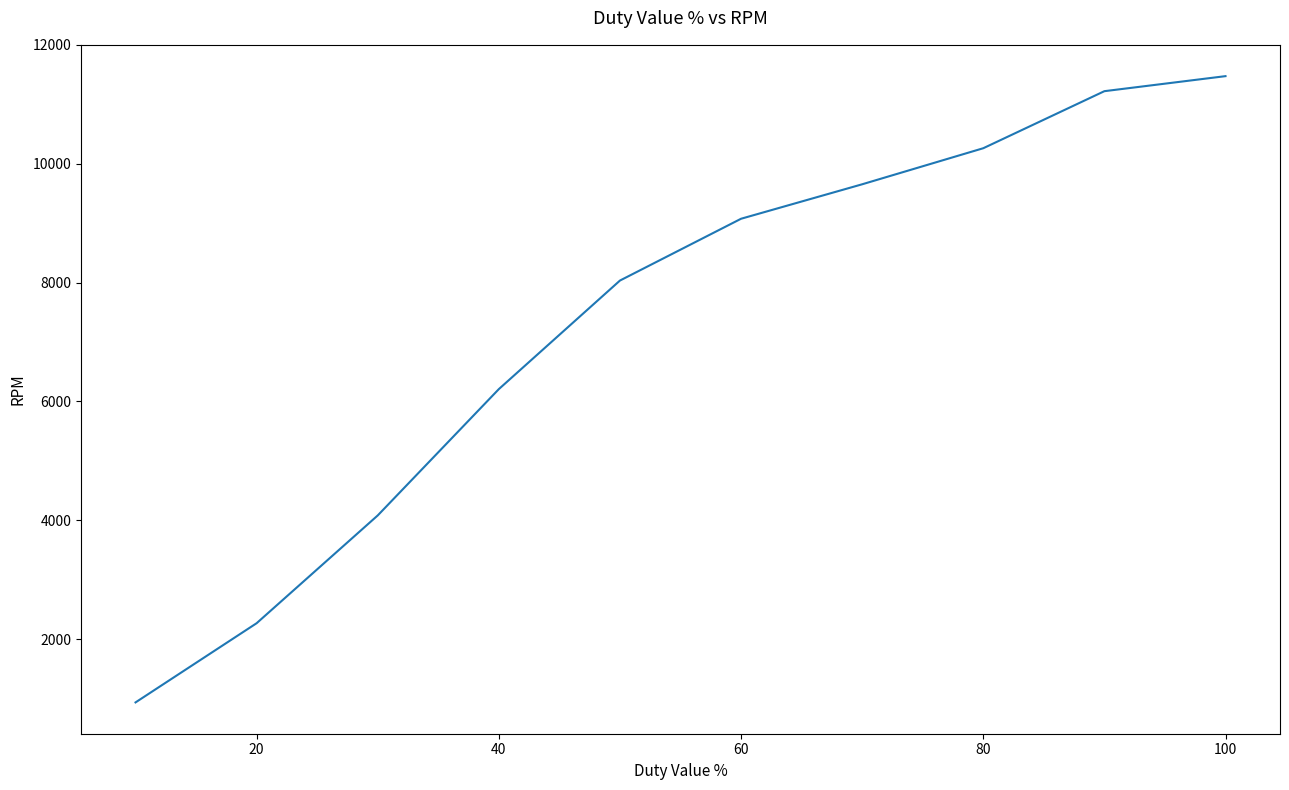

Does the chart display data point markers on the line(s)?

No